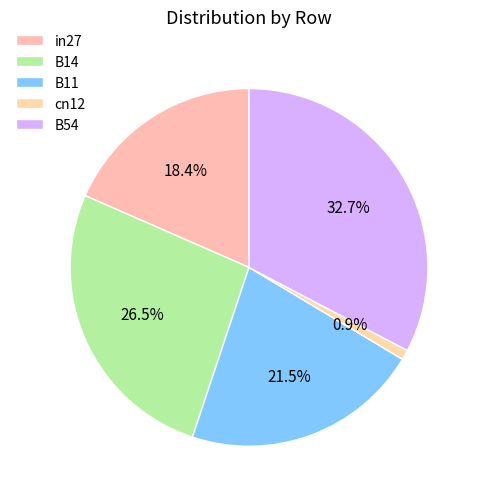

True or false: in27 accounts for 18% of the total.

True